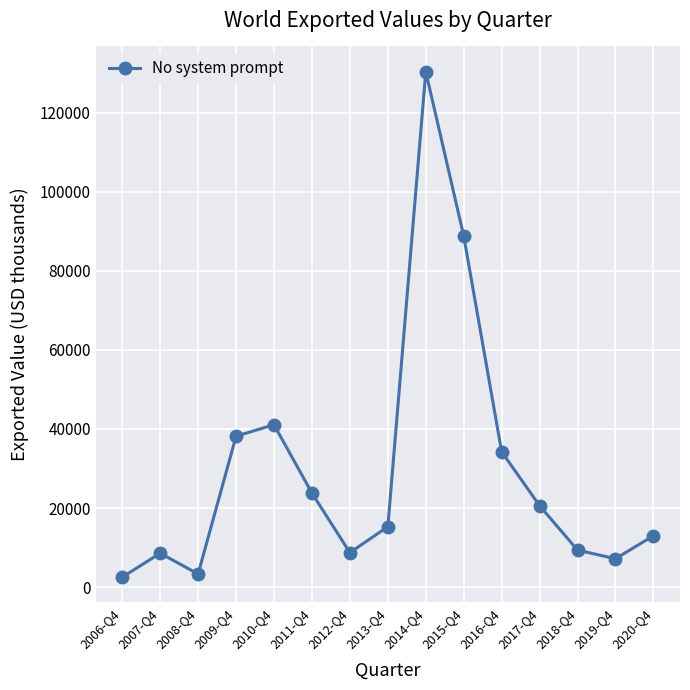

Where is the data nearest to the value 66430?

2015-Q4